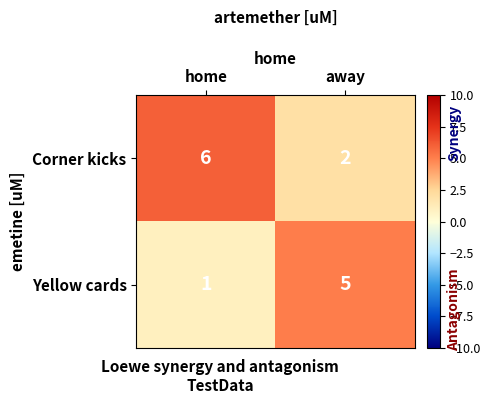

At which label does Corner kicks reach its peak?

home